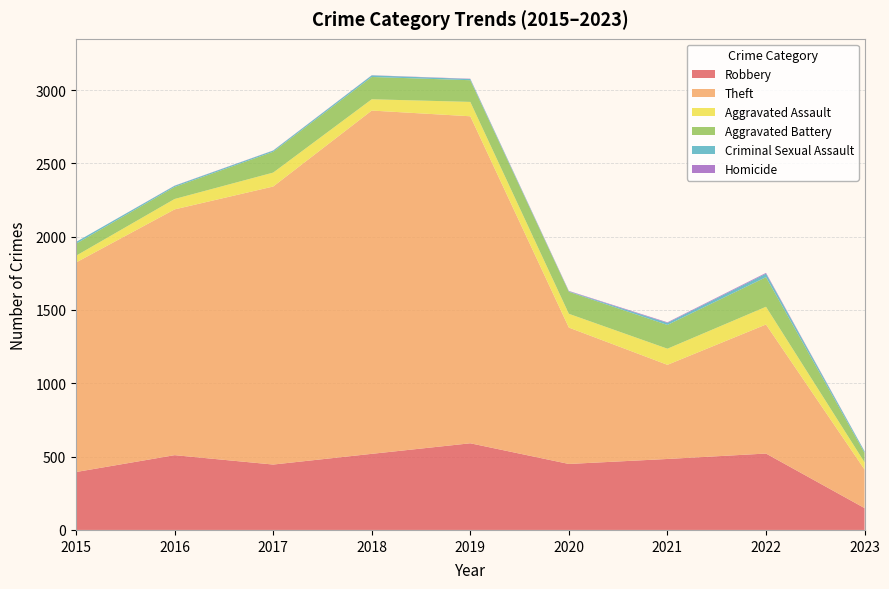

Reading left to right, extract all data points from this chart.

Robbery: 395	510	446	519	591	450	484	521	149
Theft: 1429	1676	1896	2341	2230	930	642	880	263
Aggravated Assault: 46	71	95	77	98	94	110	121	49
Aggravated Battery: 82	82	142	152	148	150	162	202	65
Criminal Sexual Assault: 12	8	8	11	8	3	14	24	10
Homicide: 0	1	1	1	2	3	4	5	1